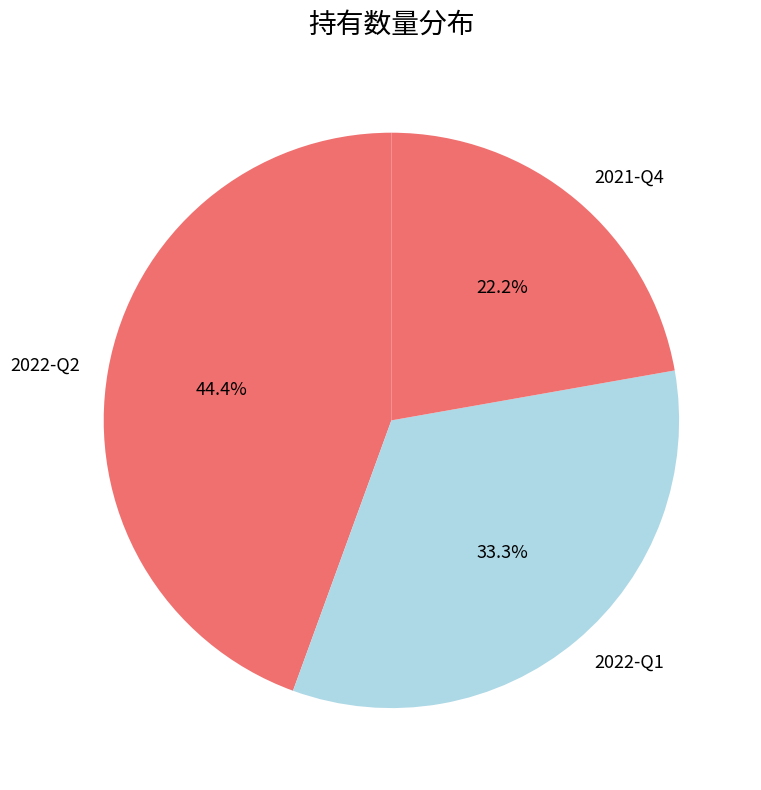

Which slice is the largest?

2022-Q2